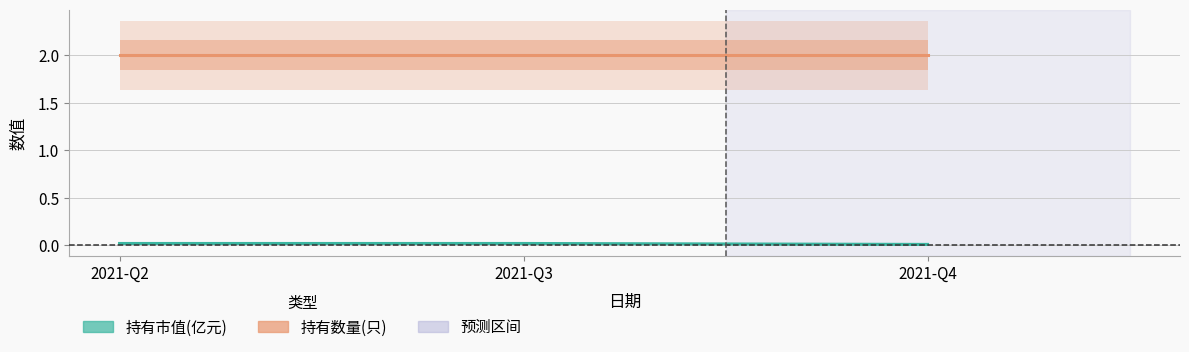

Which series has the widest spread of values?

持有市值(亿元)